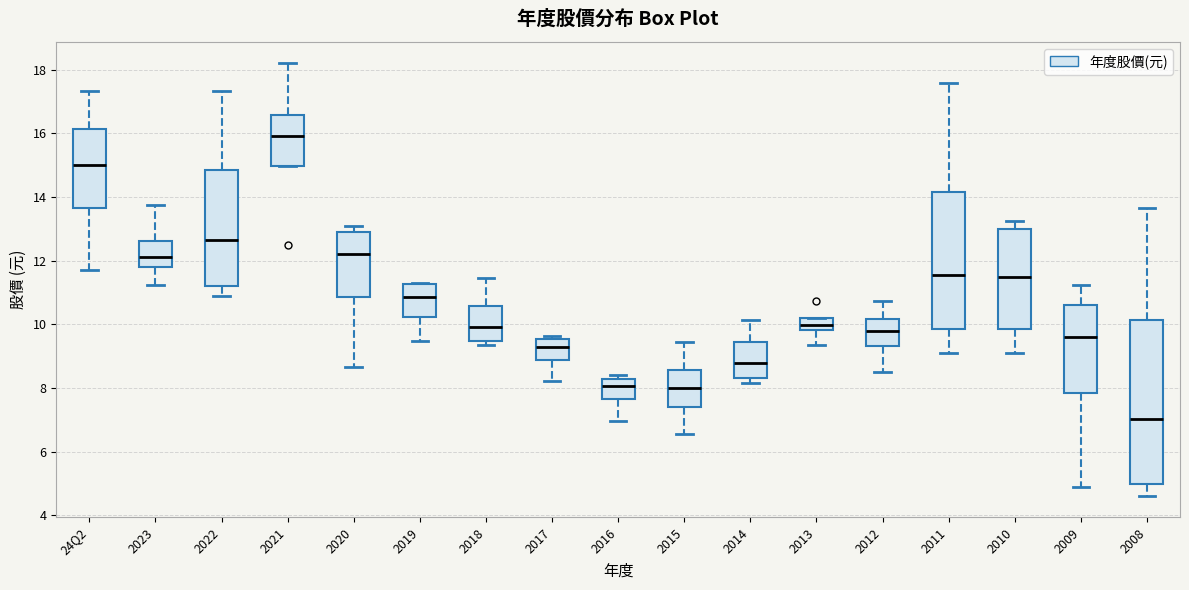

Comparing the boxes themselves (not the whiskers), which one is the tallest?

2008